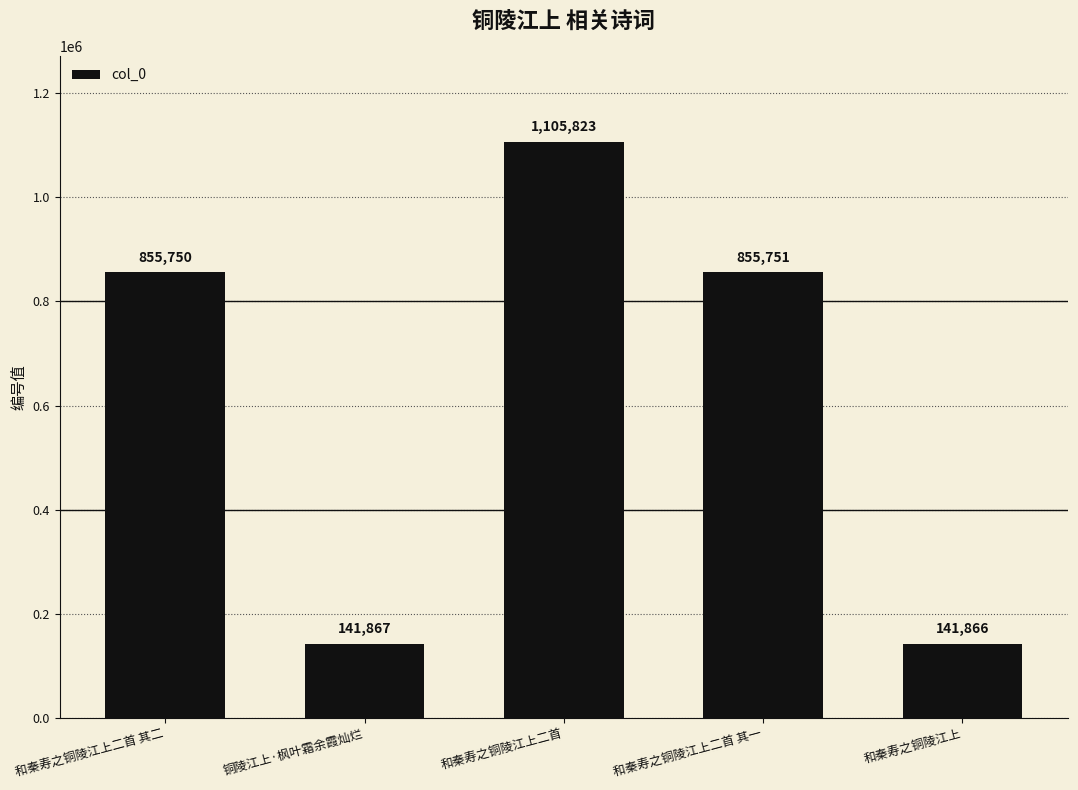

List the labels in order of value, largest first.

和秦寿之铜陵江上二首, 和秦寿之铜陵江上二首 其一, 和秦寿之铜陵江上二首 其二, 铜陵江上·枫叶霜余霞灿烂, 和秦寿之铜陵江上